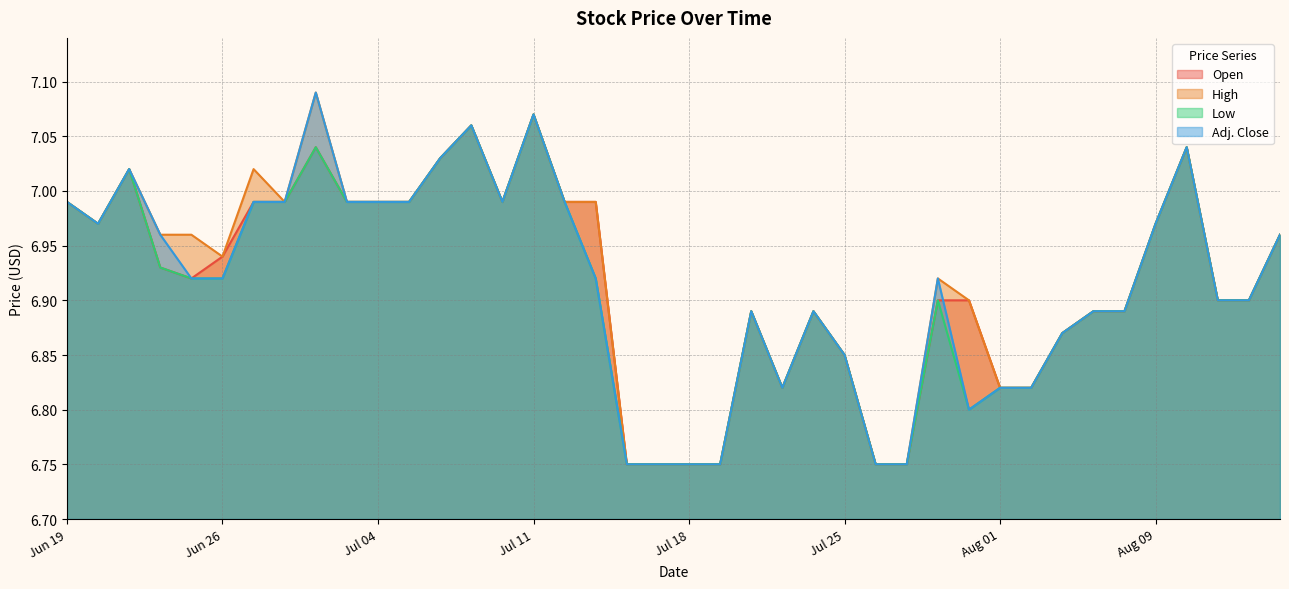

True or false: Low and High cross at least once.

False